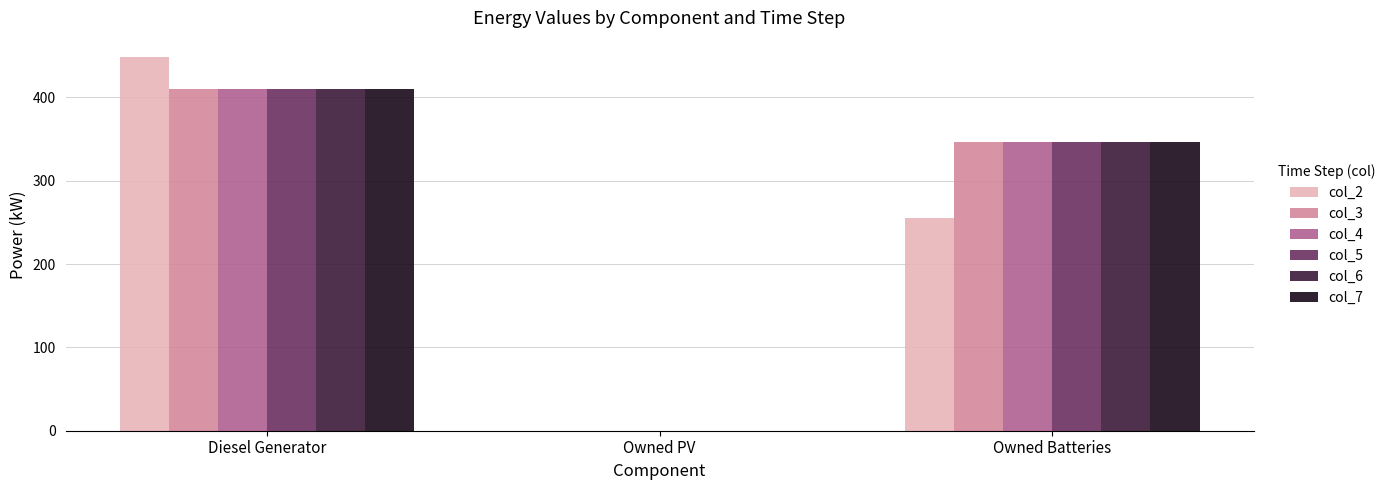

Which series has the largest range (max minus min)?

col_2